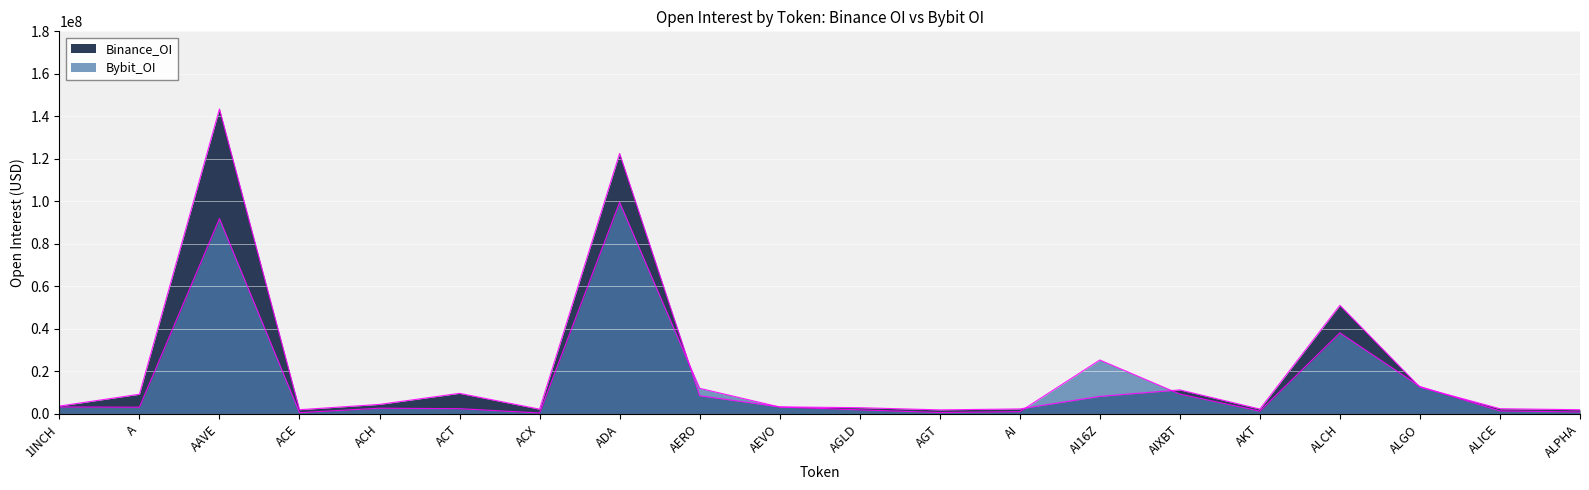

Rank the series at ALCH from highest to lowest value.

Binance_OI, Bybit_OI